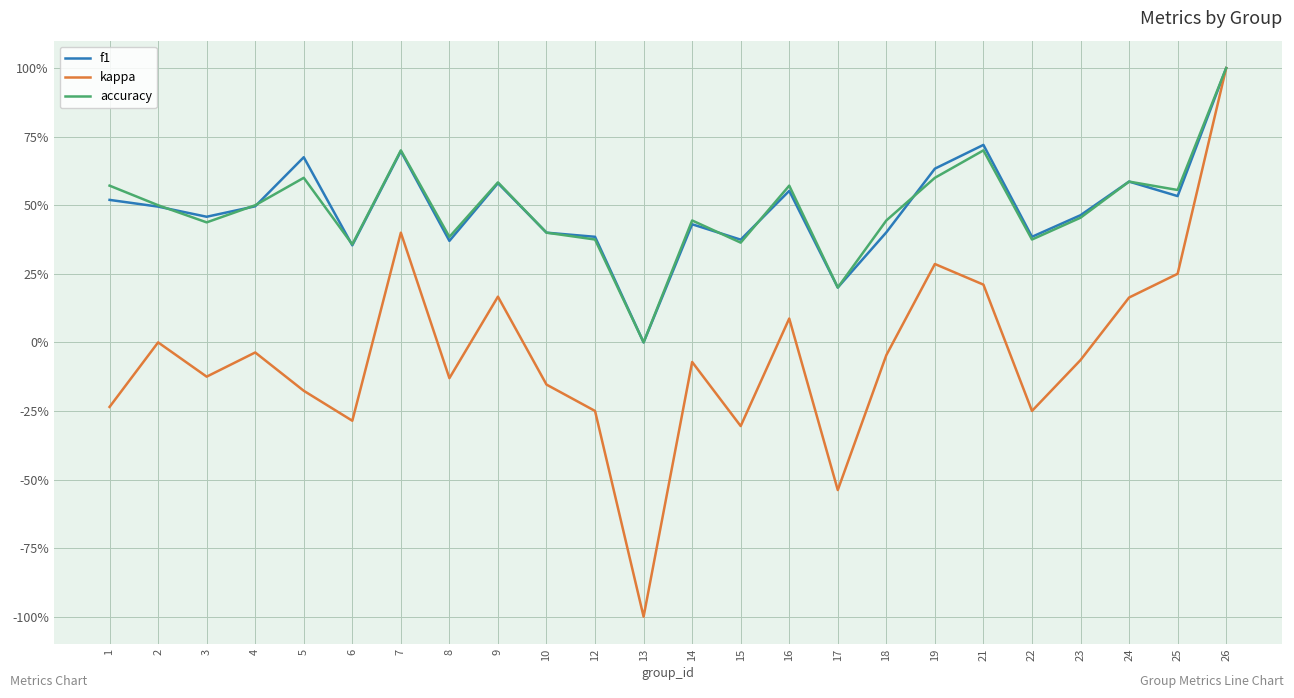

Does the chart display data point markers on the line(s)?

No